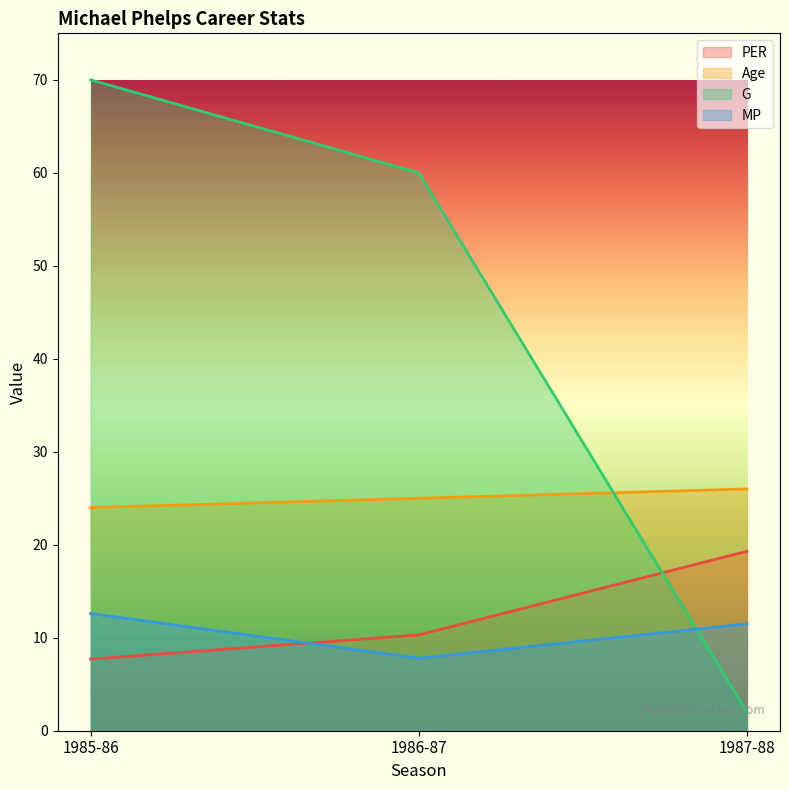

What is the difference between the PER values at 1987-88 and 1985-86?

11.6